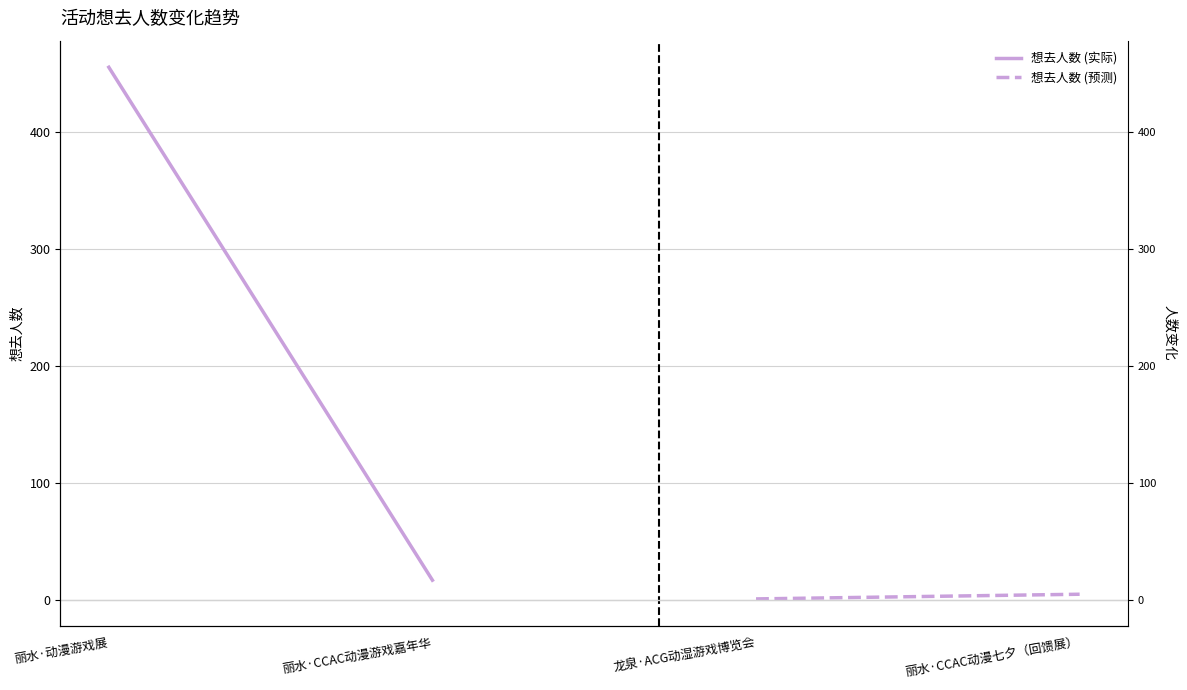

Which category has the lowest value in the 想去人数 (实际) series?

丽水·CCAC动漫游戏嘉年华